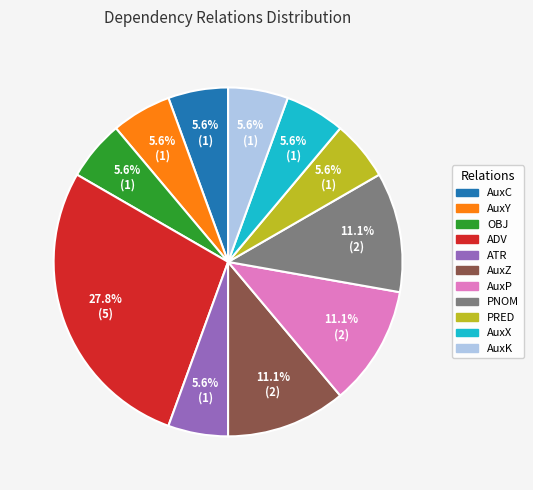

To the nearest percent, what percentage of the pie is AuxK?

6%